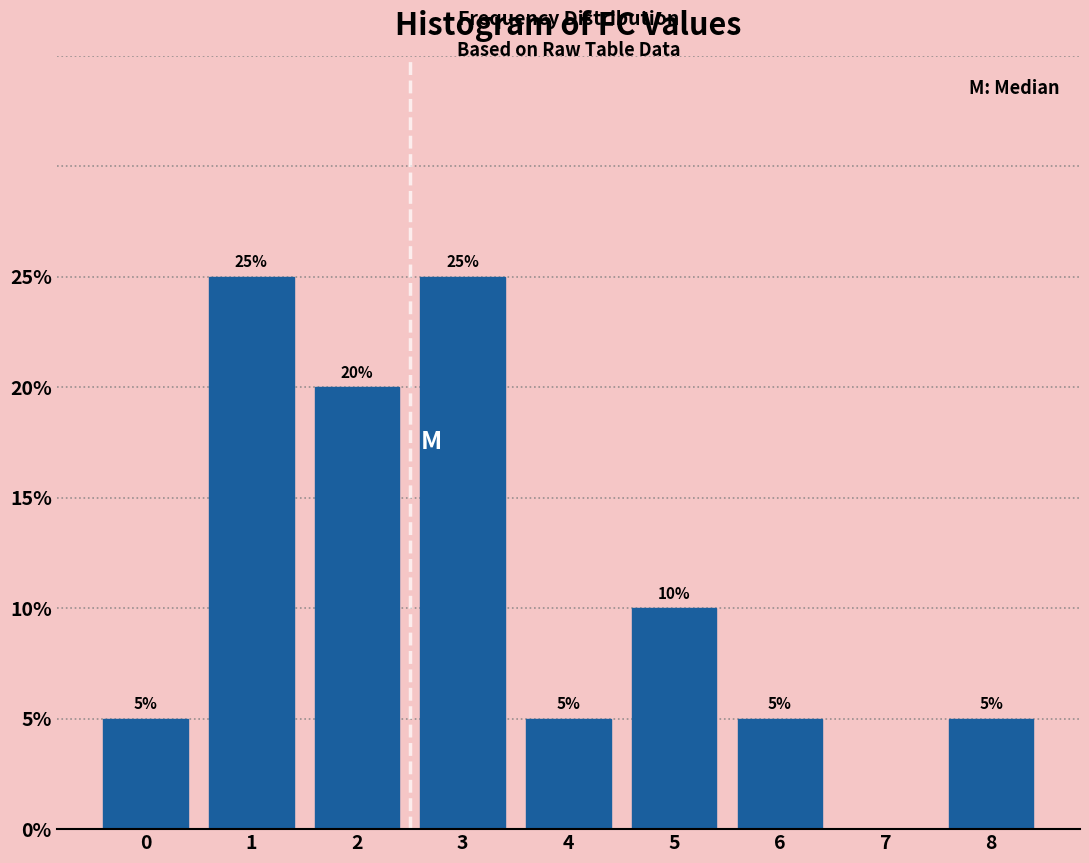

Reading left to right, list all the values displayed in this chart.

0=5	1=25	2=20	3=25	4=5	5=10	6=5	7=0	8=5